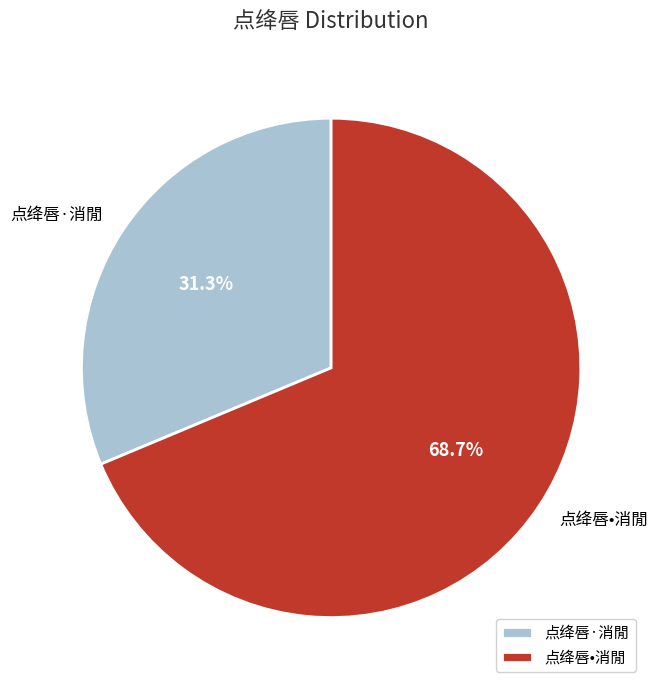

Which category accounts for the majority?

点绛唇•消閒